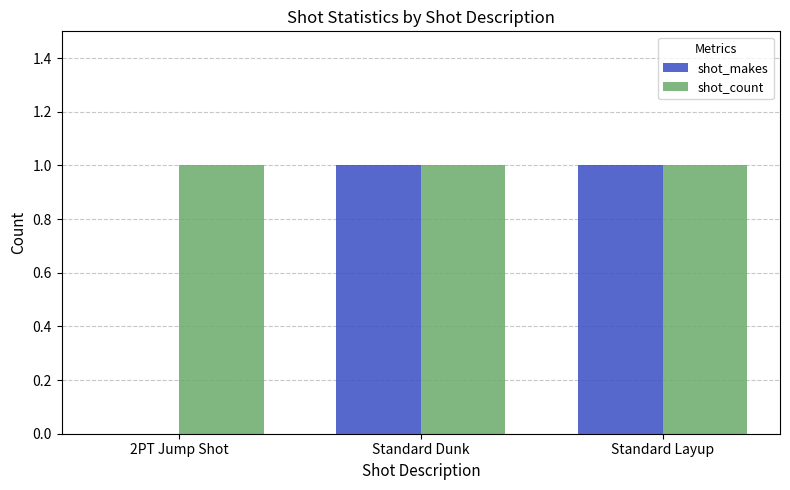

What is the spread (max minus min) of values at 2PT Jump Shot?

1